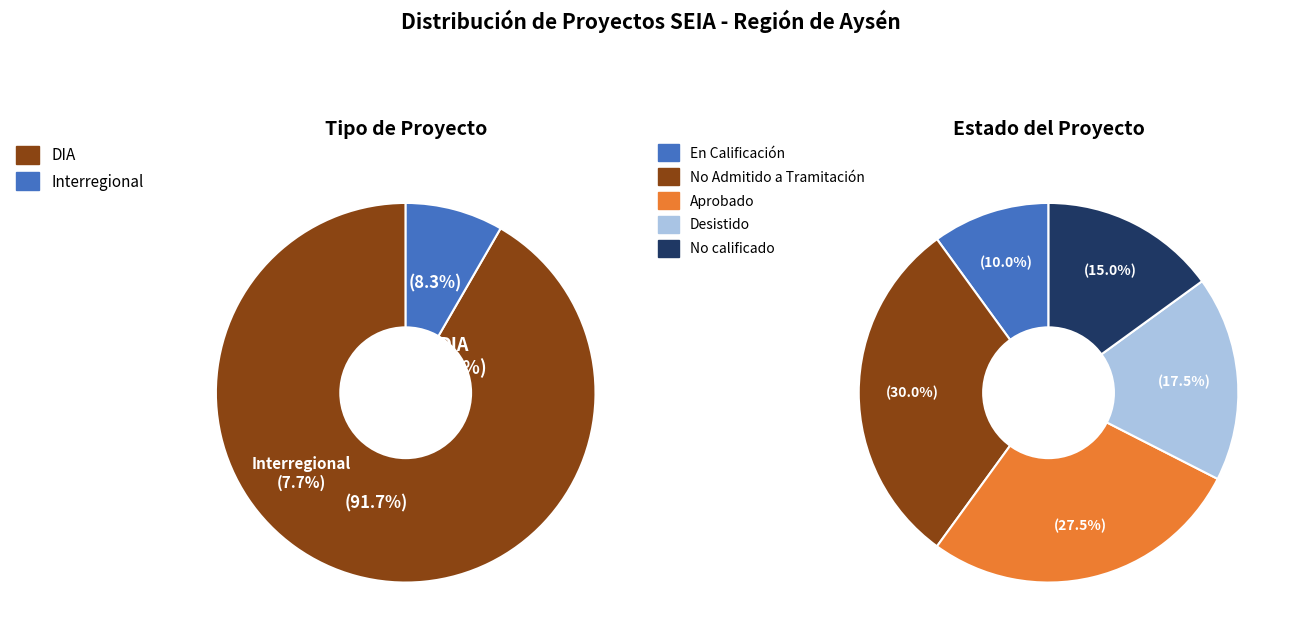

Rank the categories by value from highest to lowest.

DIA, Interregional